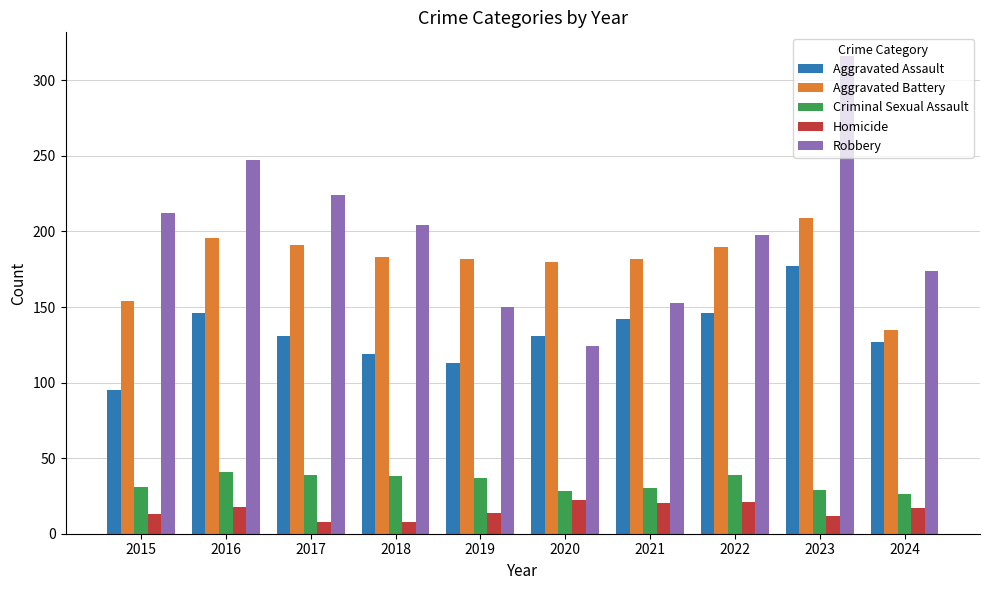

What is the difference between the maximum and minimum values in the Homicide series?

14